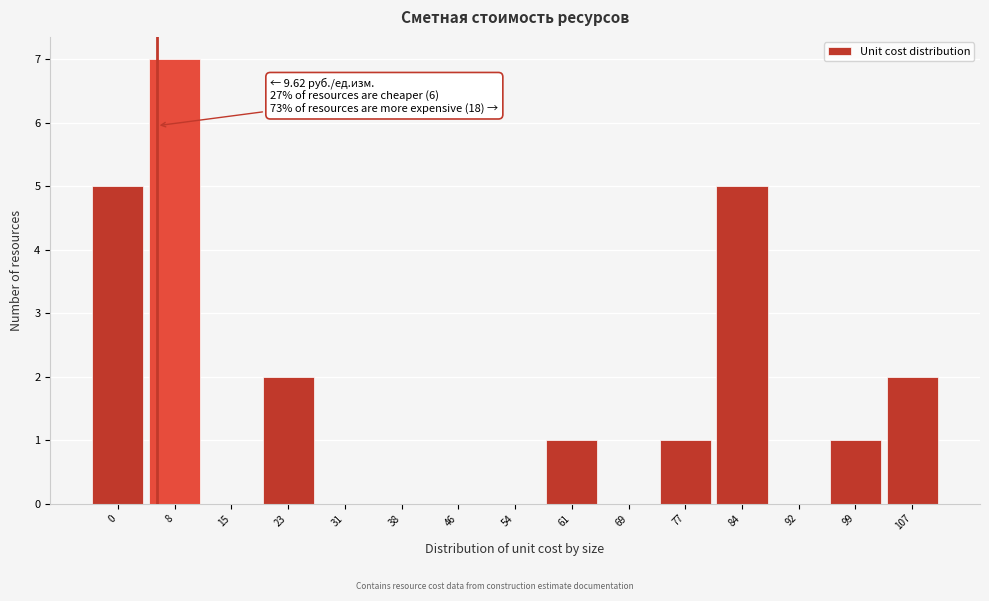

Reading left to right, extract all data points from this chart.

0=5	8=7	15=0	23=2	31=0	38=0	46=0	54=0	61=1	69=0	77=1	84=5	92=0	99=1	107=2